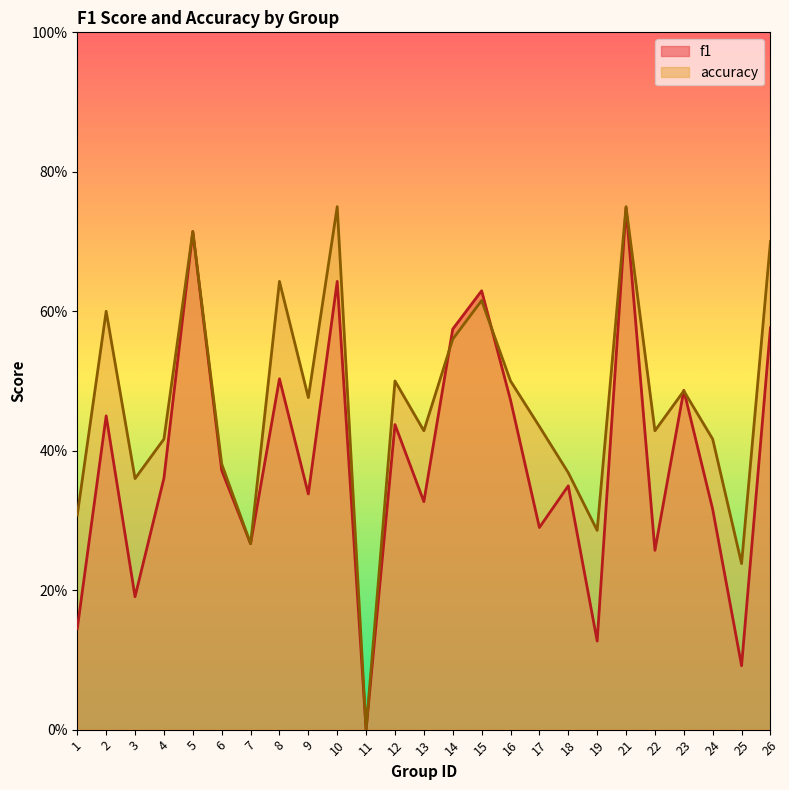

What is the difference between the maximum and minimum values in the accuracy series?

0.8